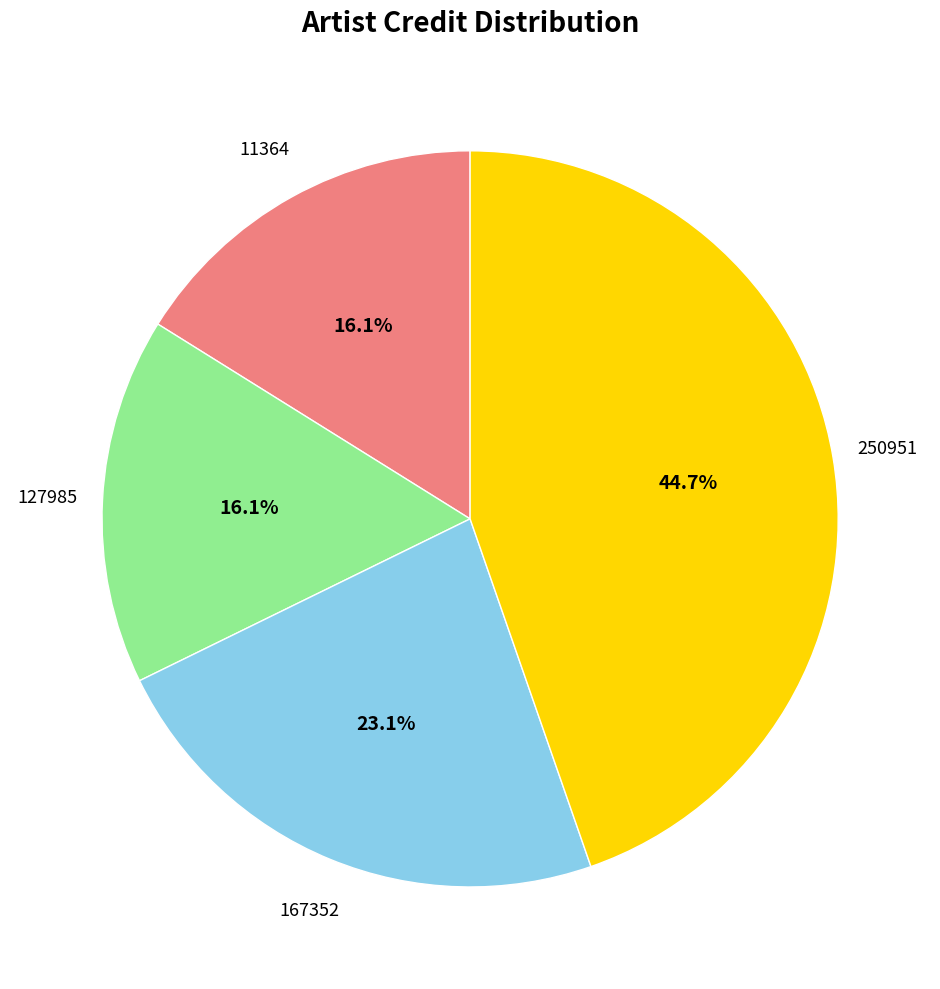

Does any single category account for the majority?

No